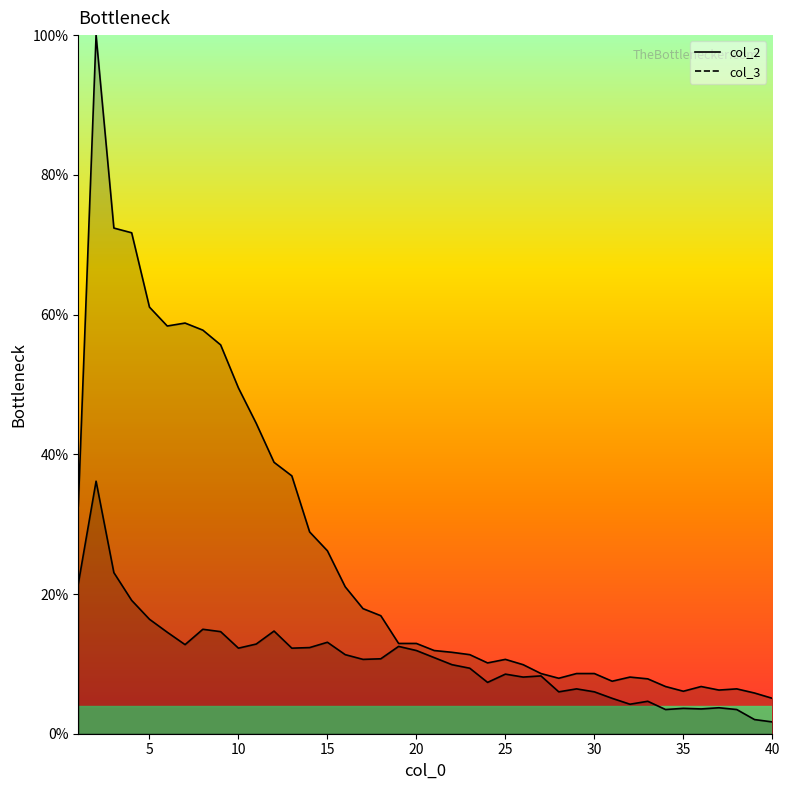

True or false: col_3 and col_2 intersect in this chart.

False